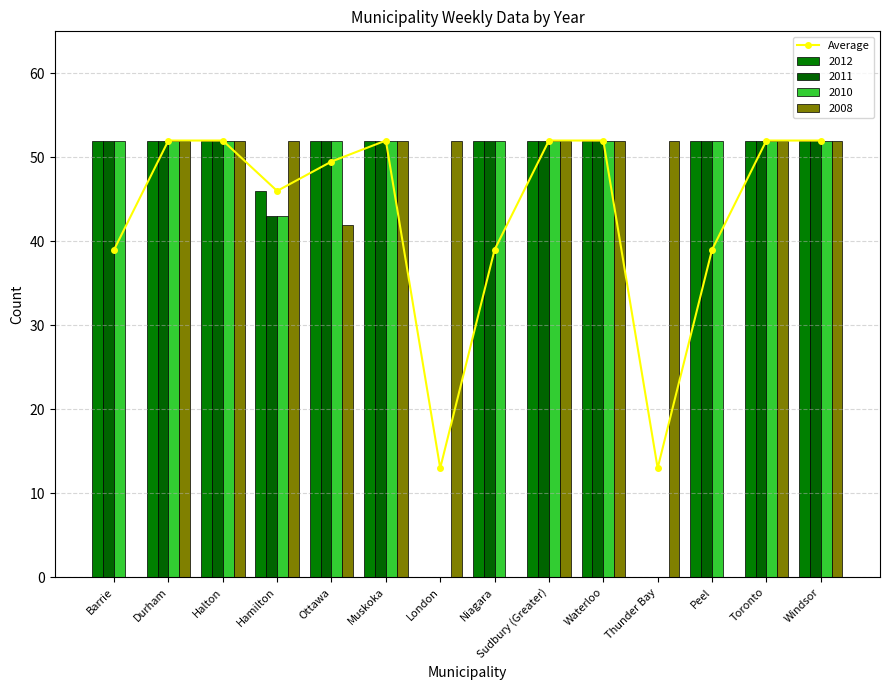

What is the difference between the second highest and second lowest values?

39.0